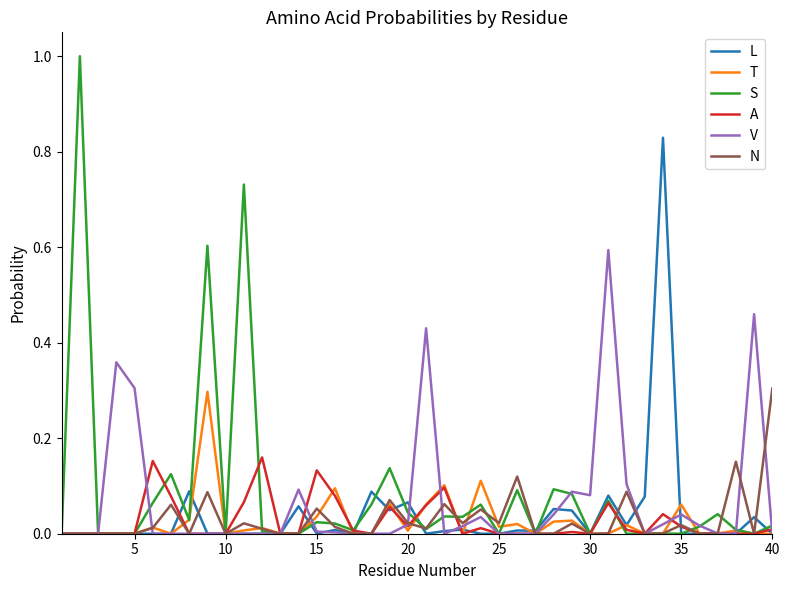

Which series has the widest spread of values?

S